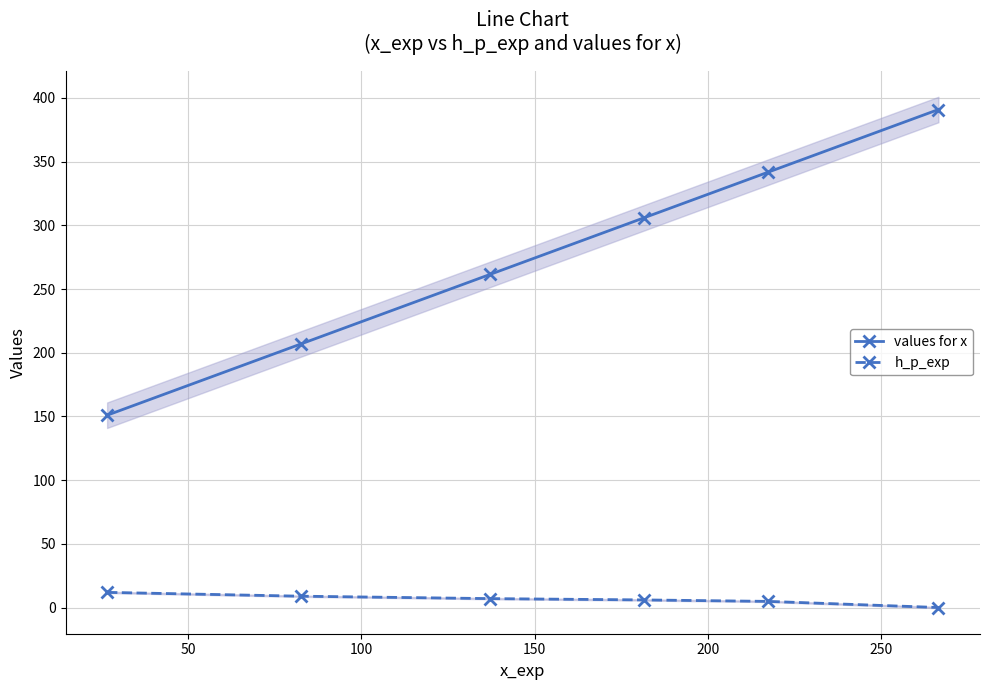

True or false: values for x and h_p_exp intersect in this chart.

False